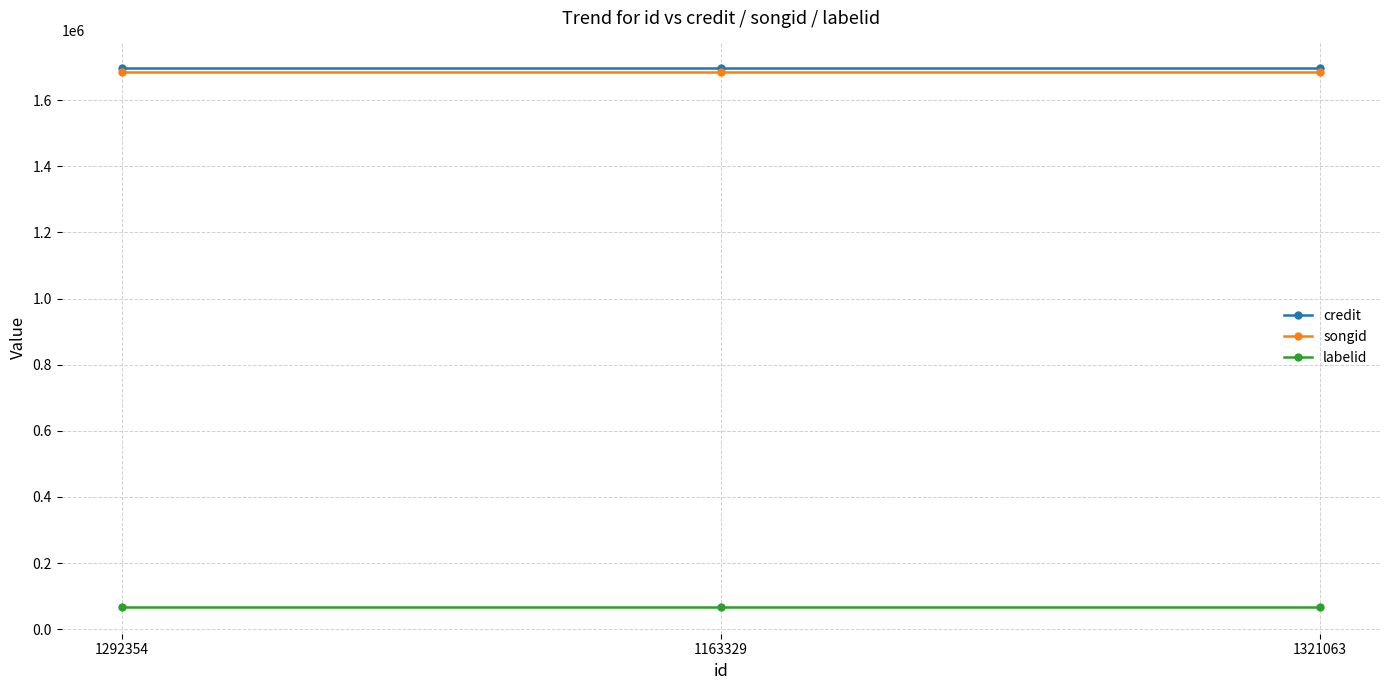

What is the label of the 3rd point from the left?

1321063